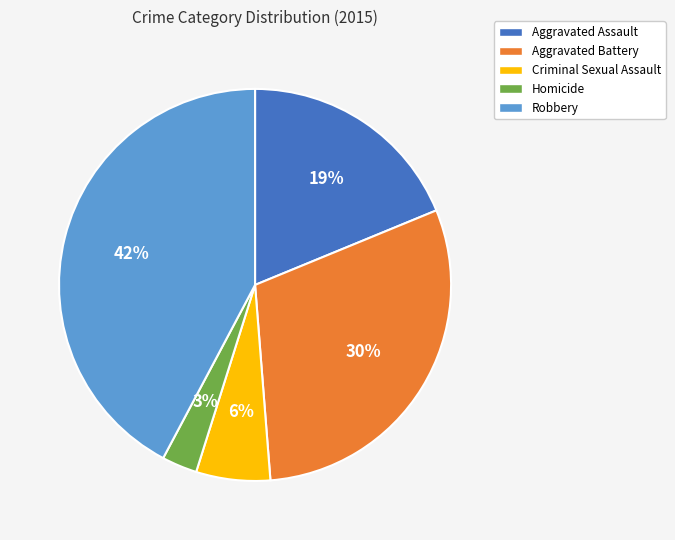

Is there any slice that represents more than half of the pie?

No